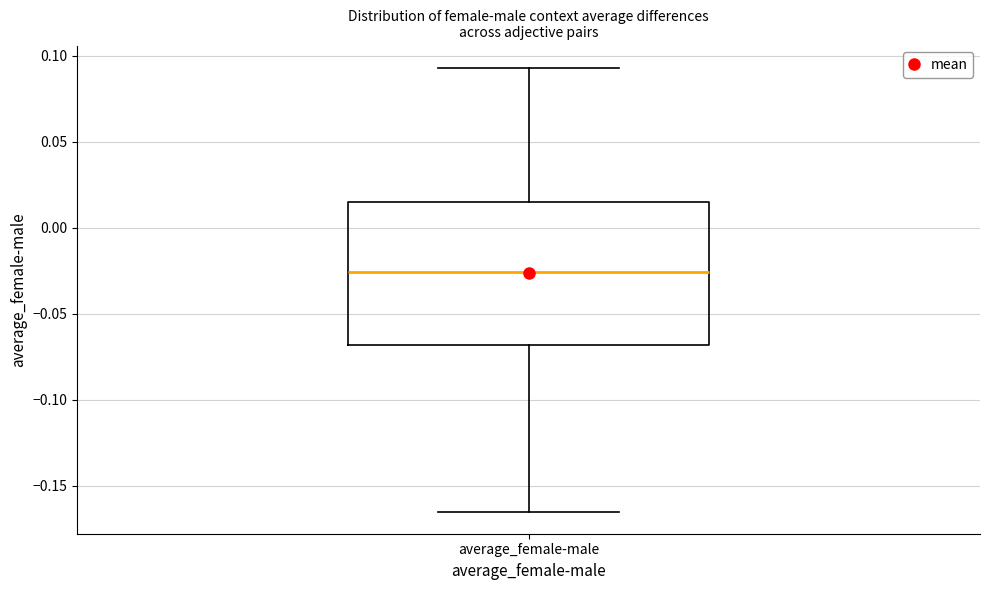

Transcribe this box plot: give where the median line is, the range the box spans, and where the two whiskers end, as read against the y-axis. The values are not printed on the chart, so give them approximately, as read against the axis.

median -0.025, box -0.070 to 0.015, whiskers -0.165 to 0.095